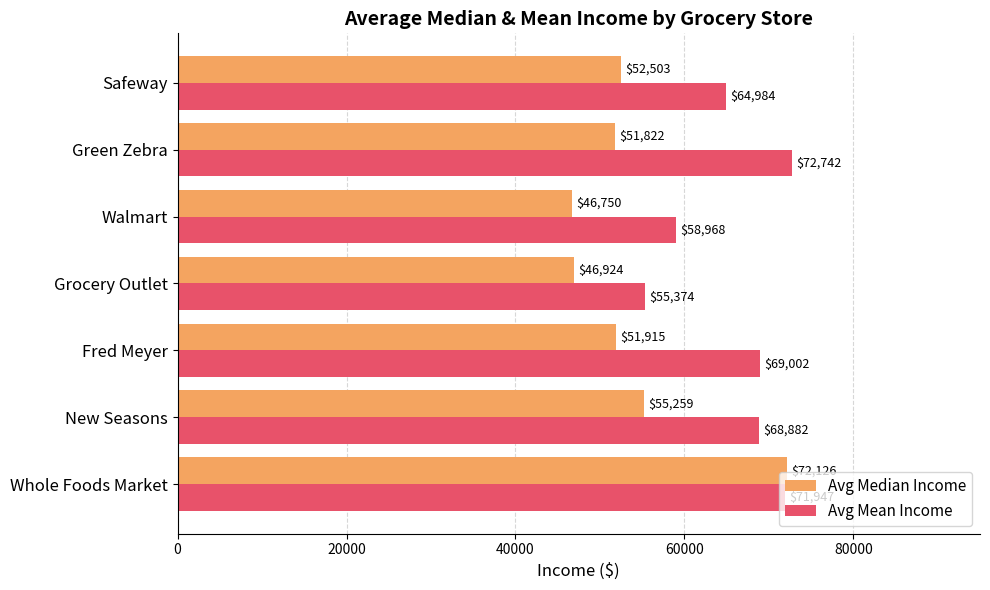

The Avg Median Income series shows 26394.6 at New Seasons. True or false?

False